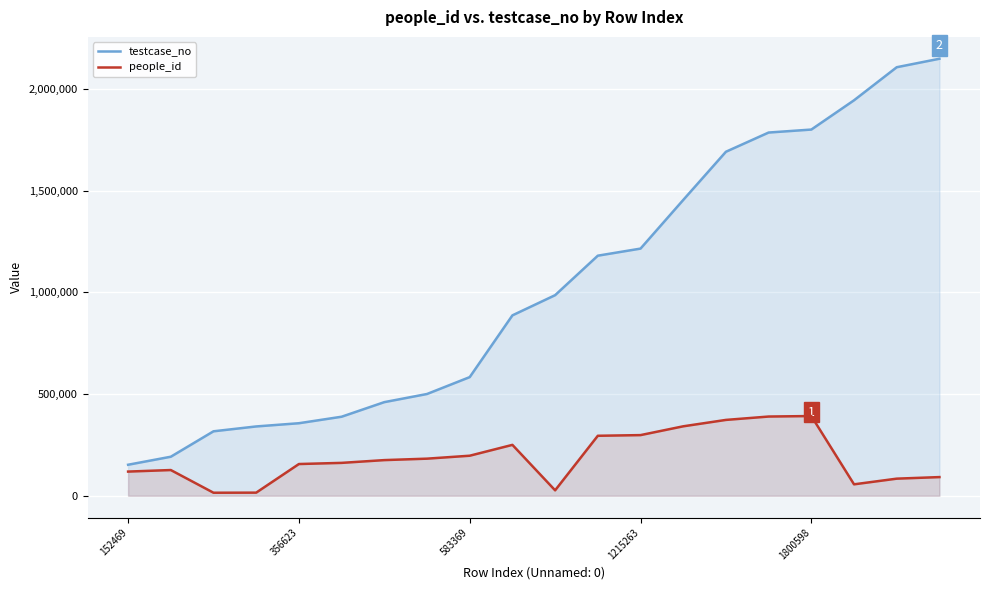

What are all the series names shown in the legend?

testcase_no, people_id